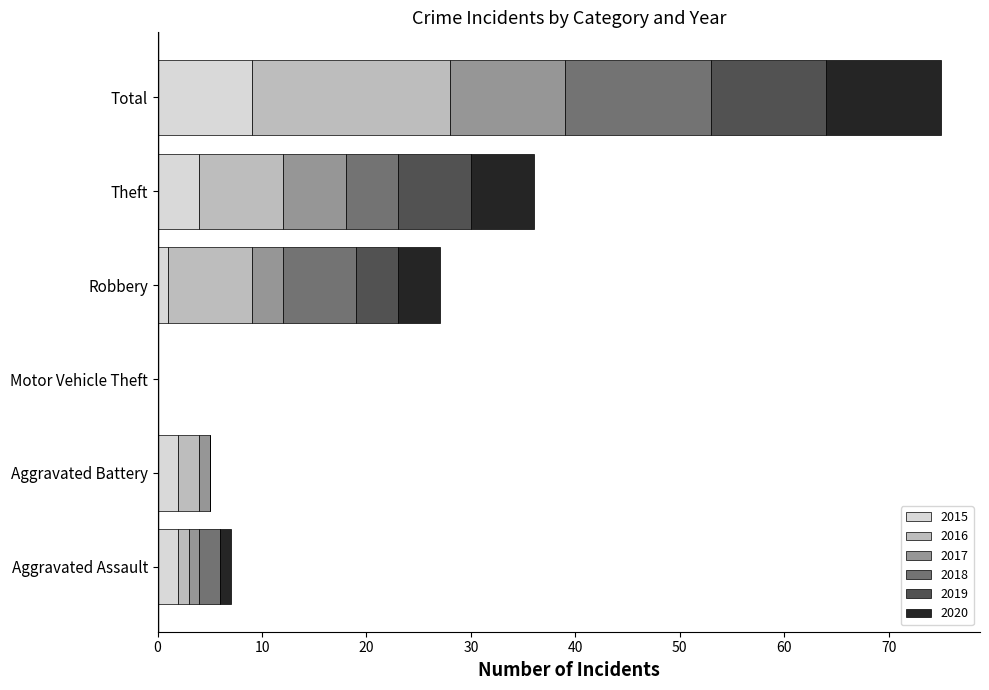

What is the total value across all series at Theft?

36